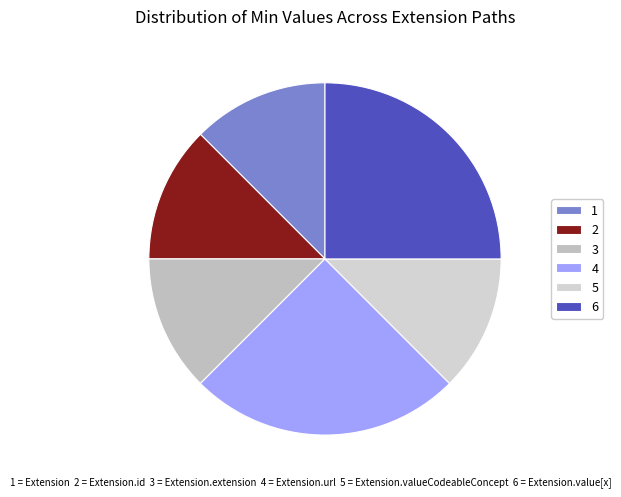

Count the number of slices in the pie.

6